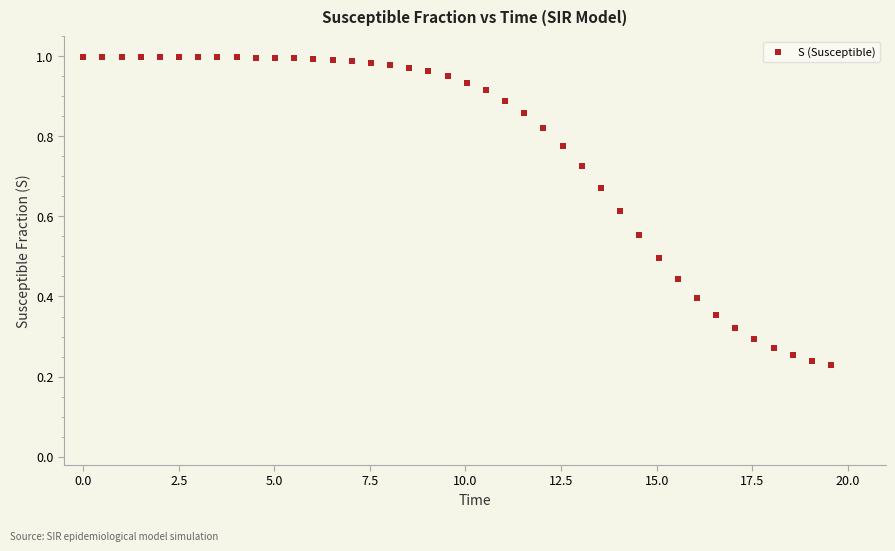

What is the range of X values (max minus min)?

19.6